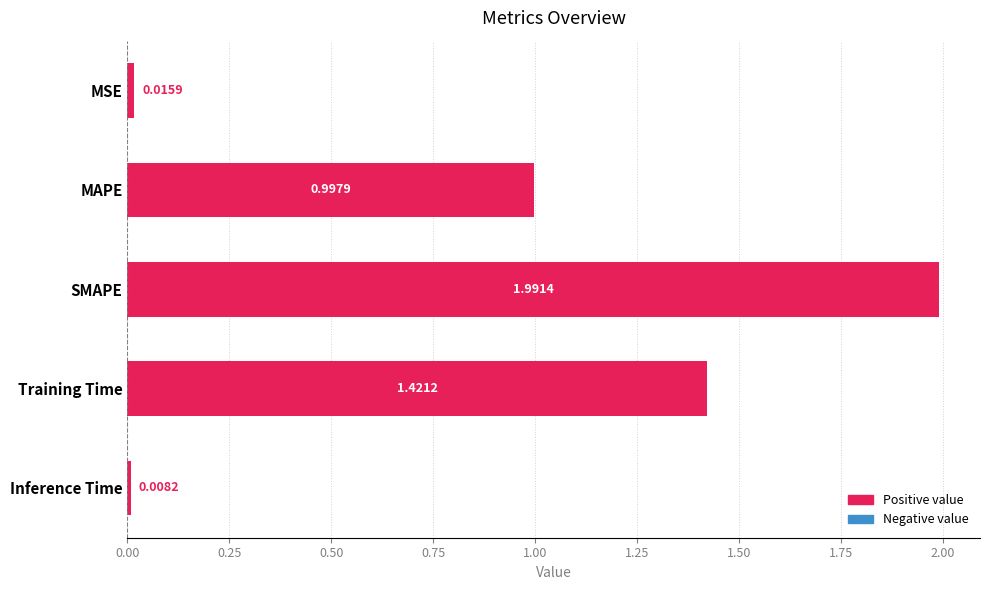

How many series are shown in this chart?

1